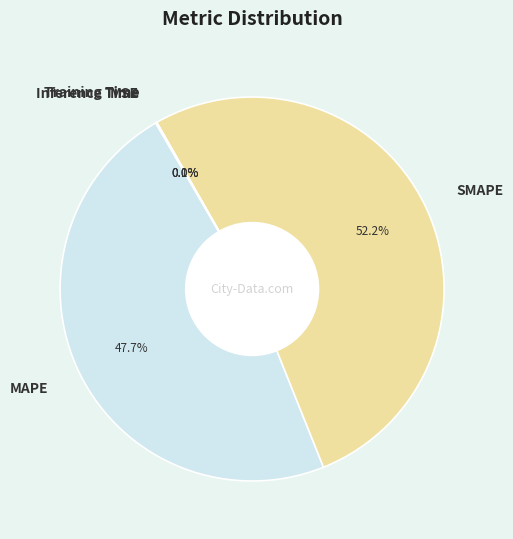

What is the majority slice?

SMAPE